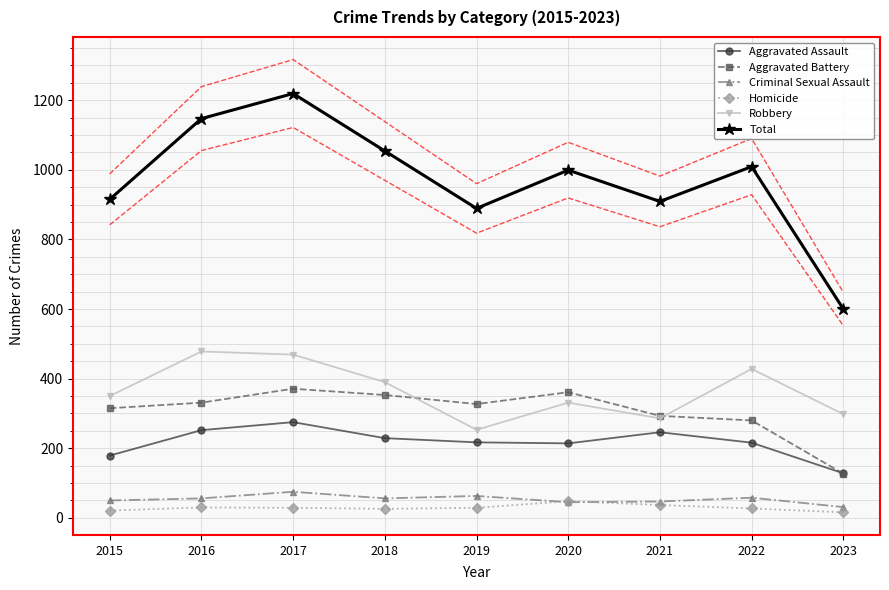

True or false: Aggravated Assault and Robbery cross at least once.

False